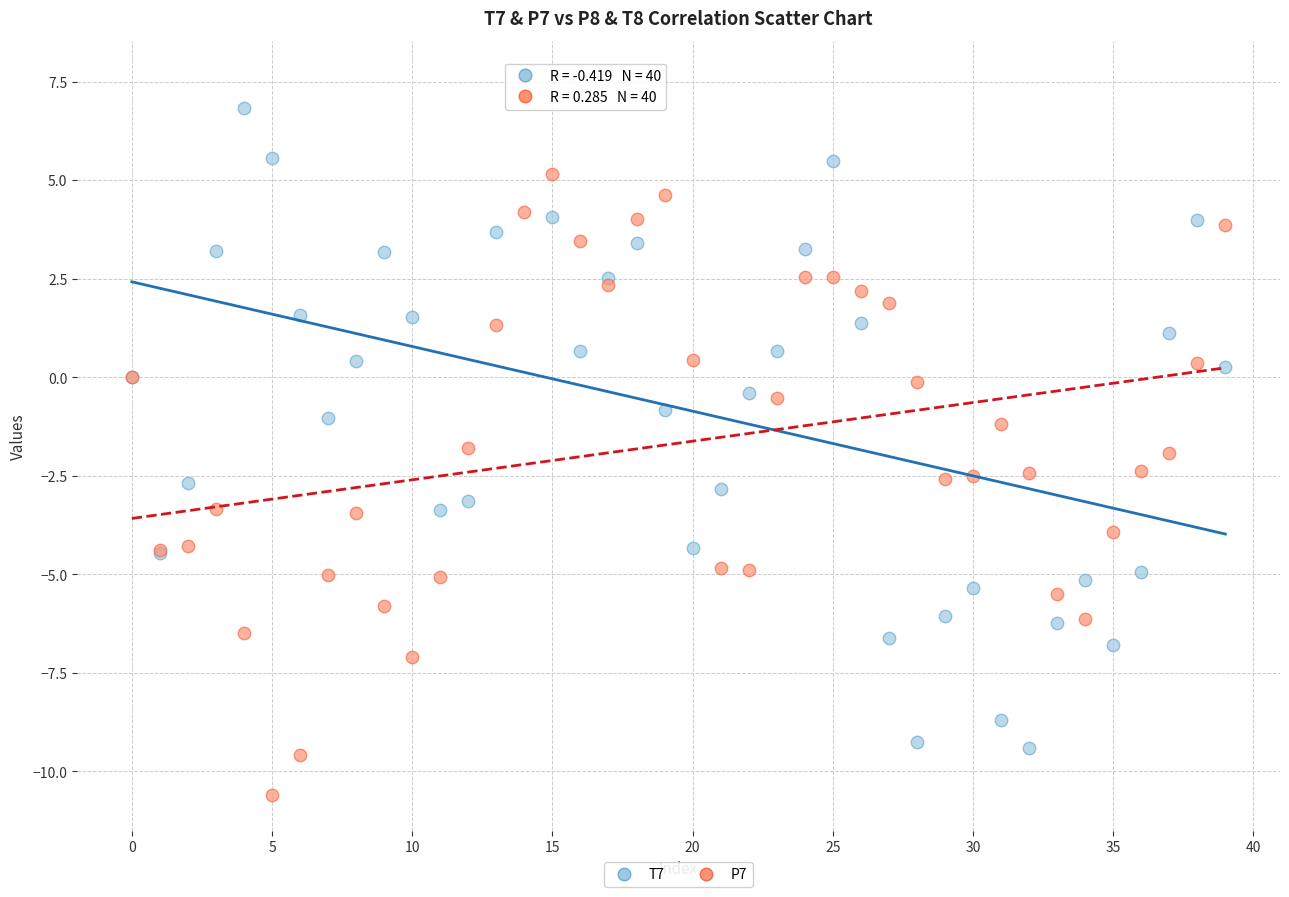

What are all the series names shown in the legend?

T7, P7